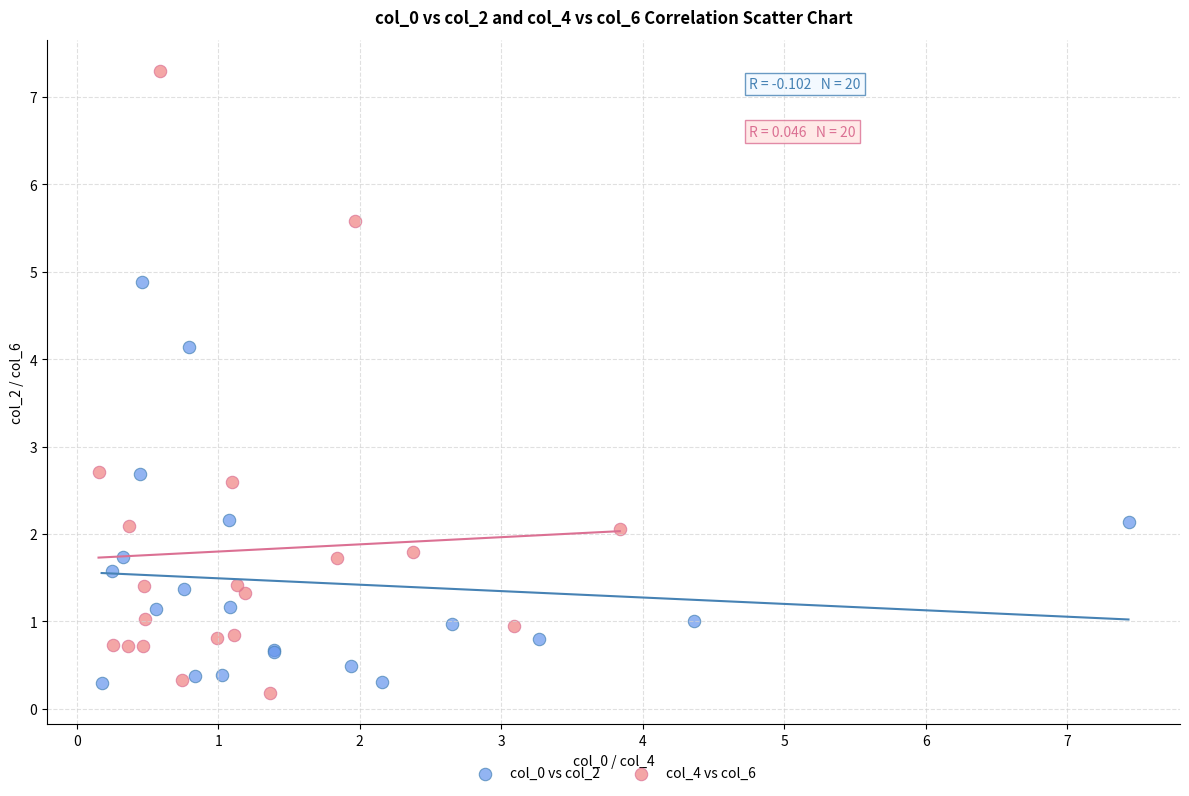

Which series contains the highest Y value?

col_4 vs col_6